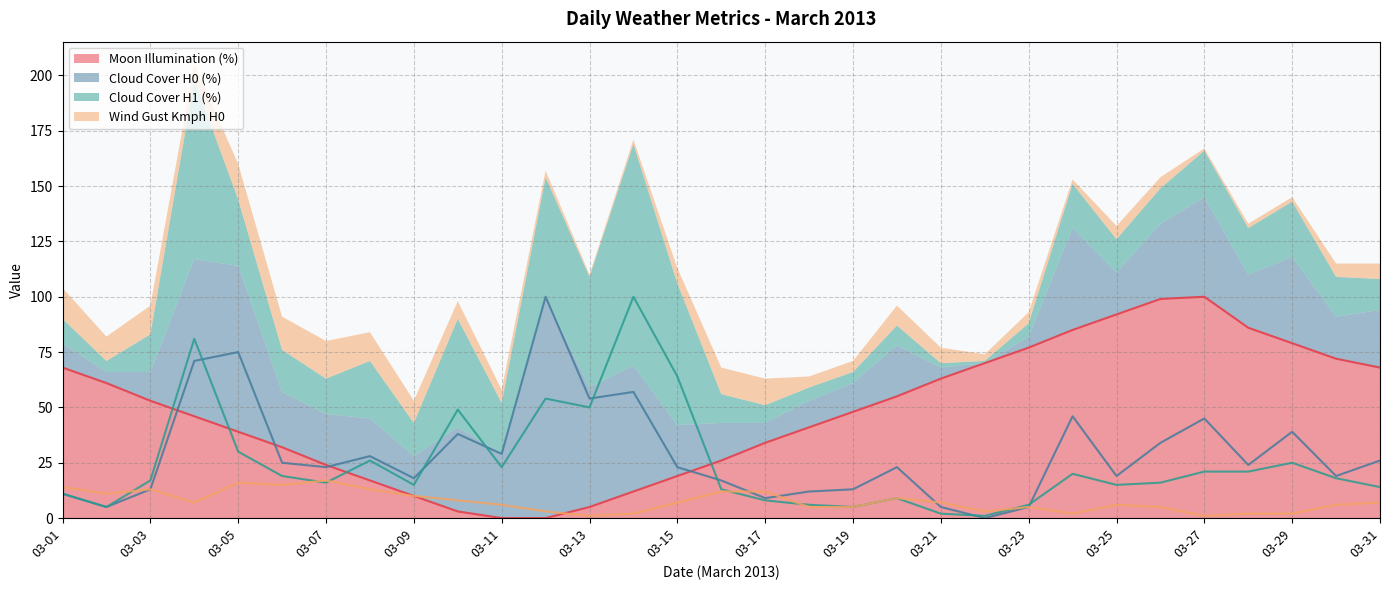

At which label does cloudcover_h1 first exceed 17?

03-04